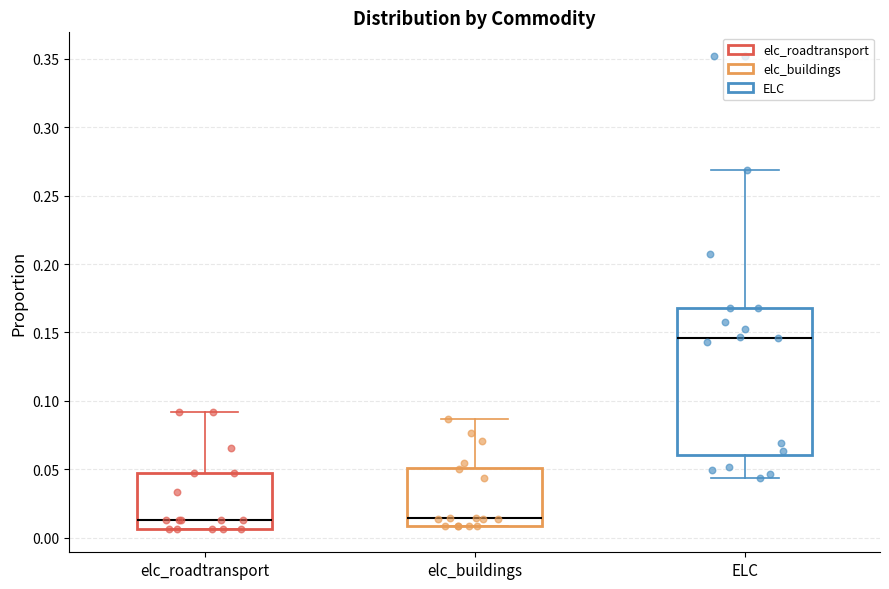

Which box's median line is the highest?

ELC